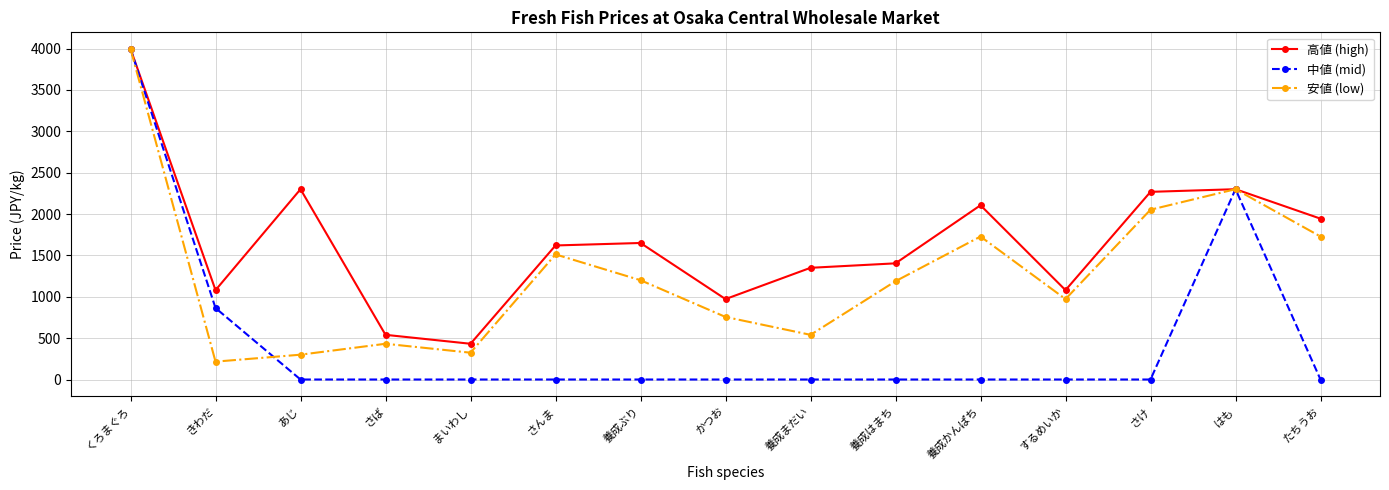

What is the difference between the highest and lowest values at 養成ぶり?

1650